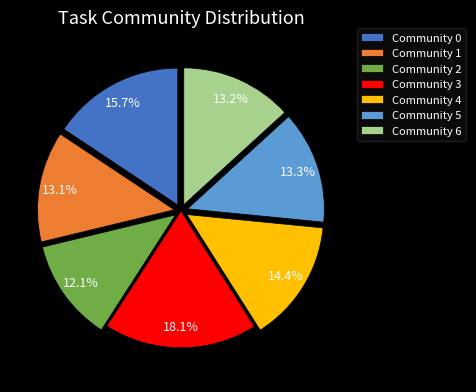

Between Community 6 and Community 4, which is larger?

Community 4